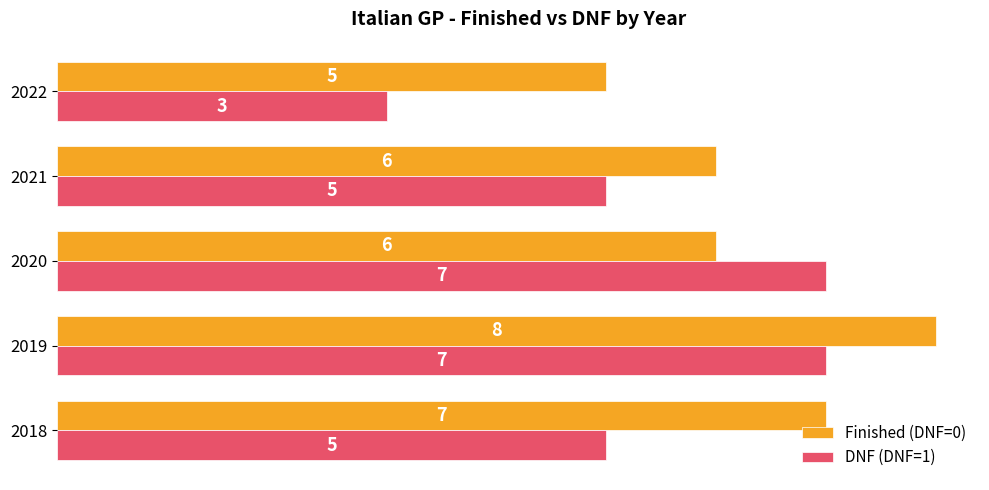

How many Finished (DNF=0) values are between 6 and 7?

3